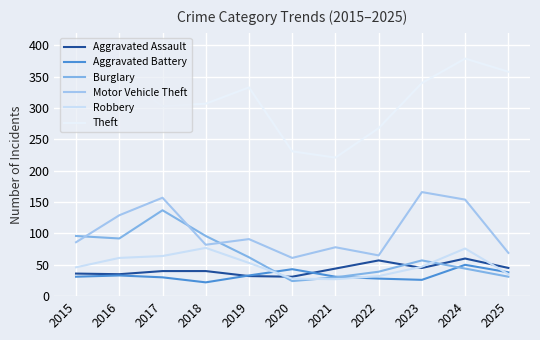

Which category has the highest value in the Theft series?

2024